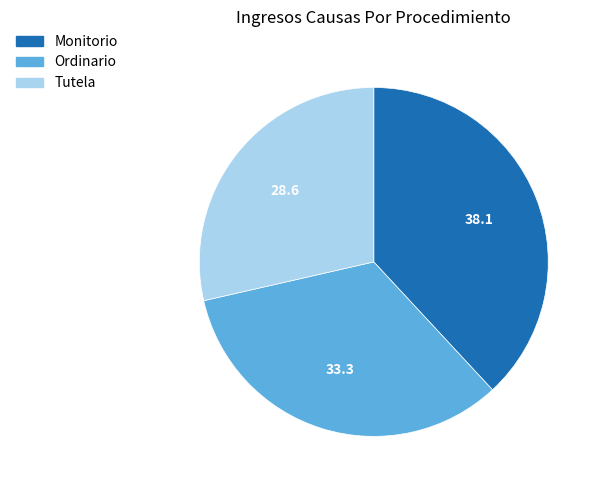

Rank the categories by value from lowest to highest.

Tutela, Ordinario, Monitorio